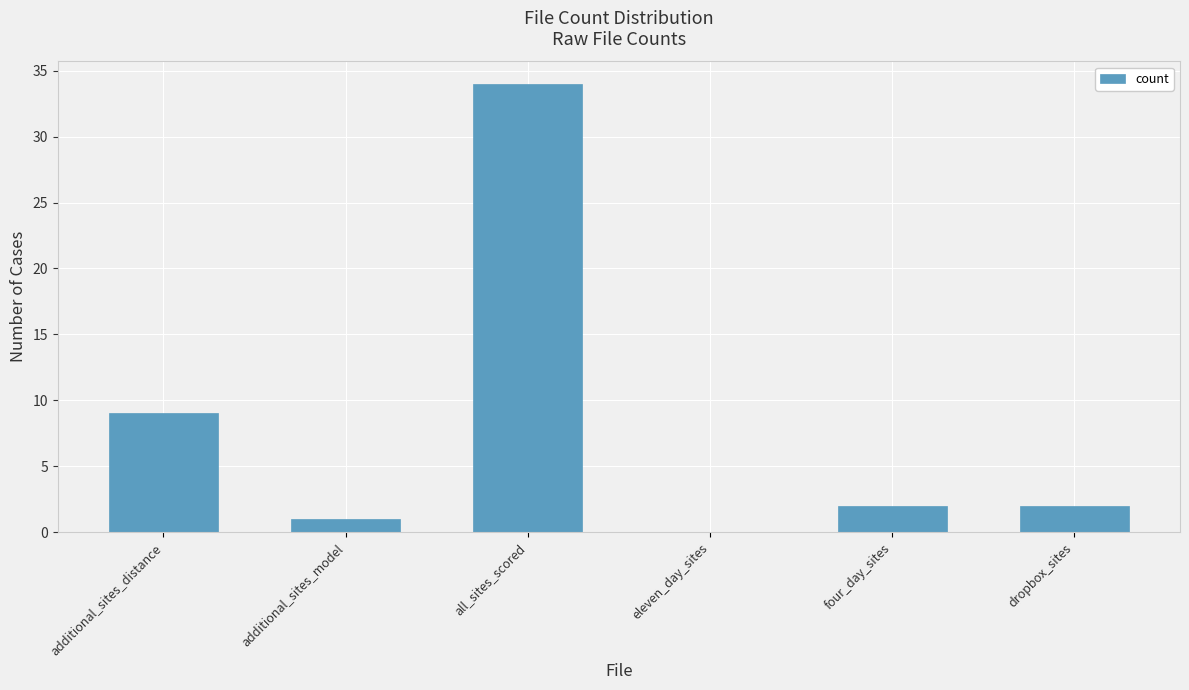

What is the change in value from all_sites_scored to eleven_day_sites?

-34